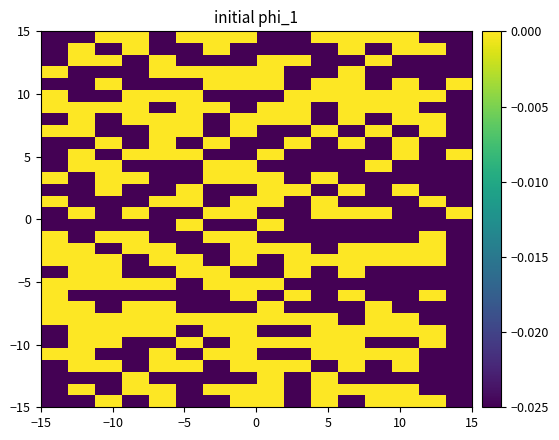

How many categories are shown in the chart?

16